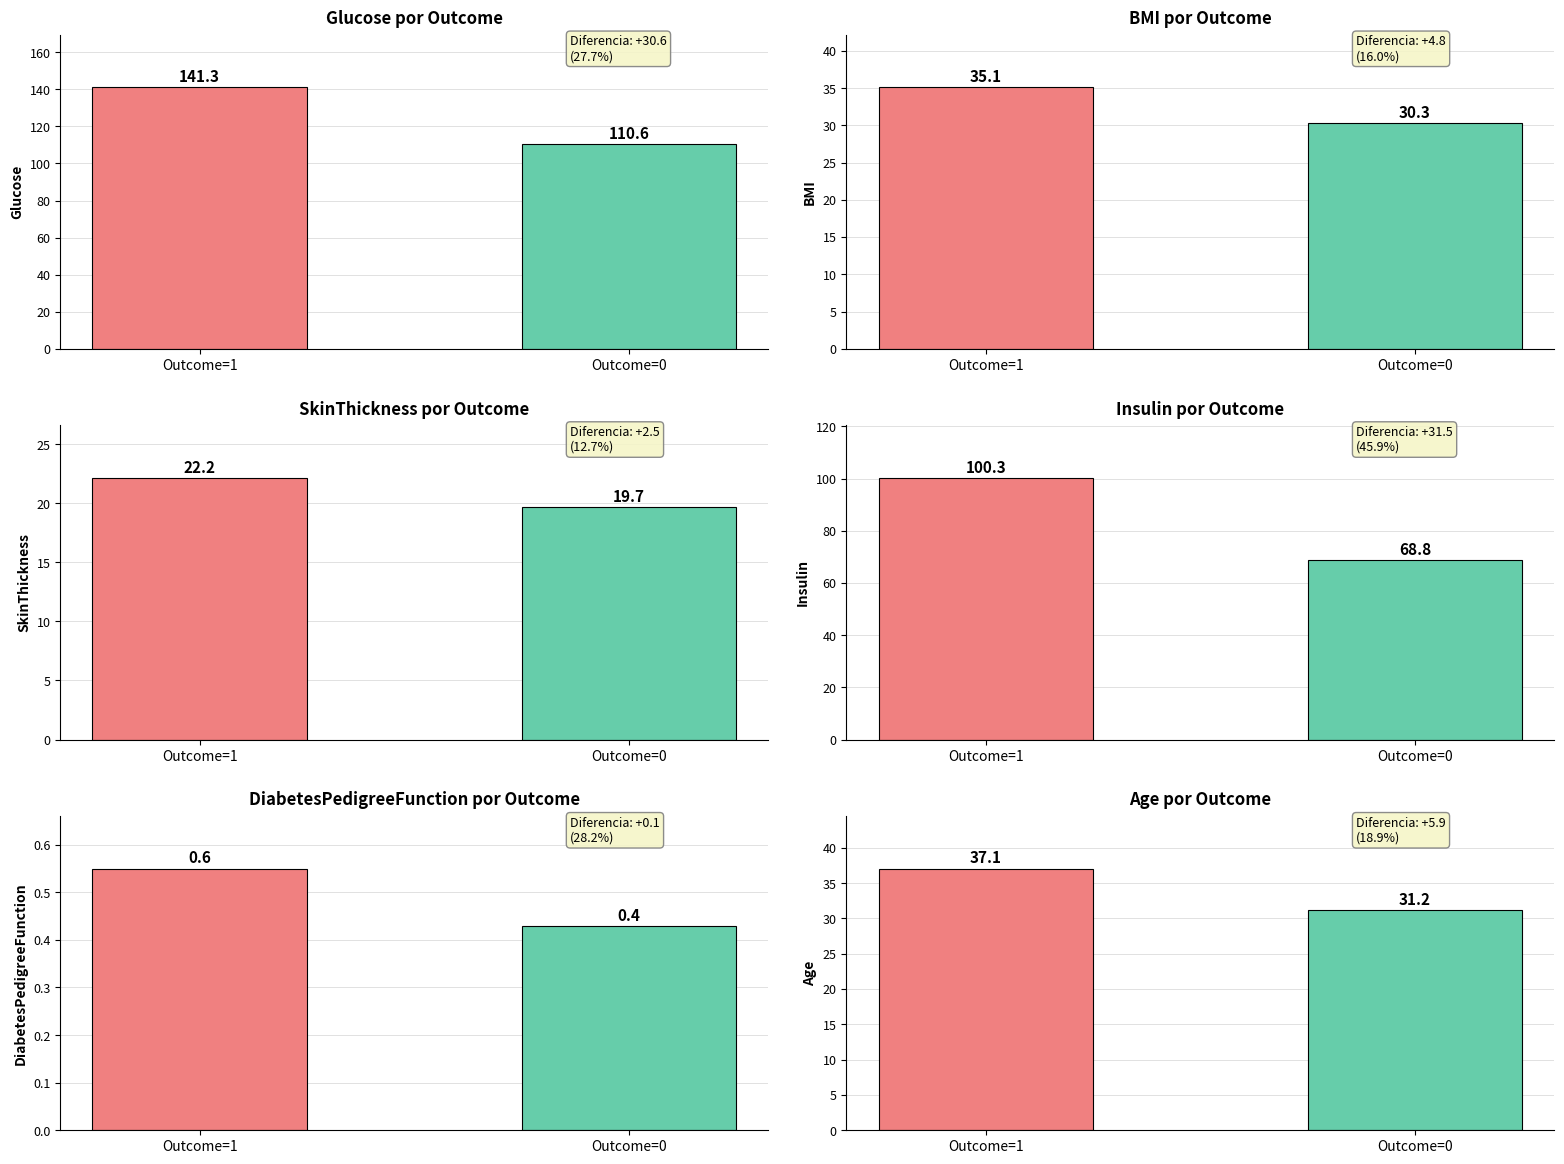

Rank the series at Outcome=1 from highest to lowest value.

Avg Glucose, Avg Insulin, Avg Age, Avg BMI, Avg SkinThickness, Avg DiabetesPedigreeFunction